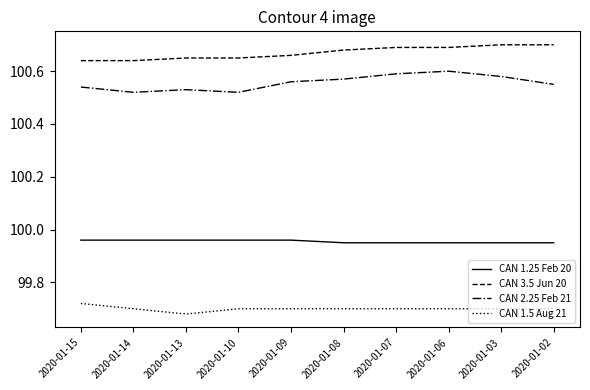

At 2020-01-14, list the series in order from smallest to largest.

CAN 1.5 Aug 21, CAN 1.25 Feb 20, CAN 2.25 Feb 21, CAN 3.5 Jun 20